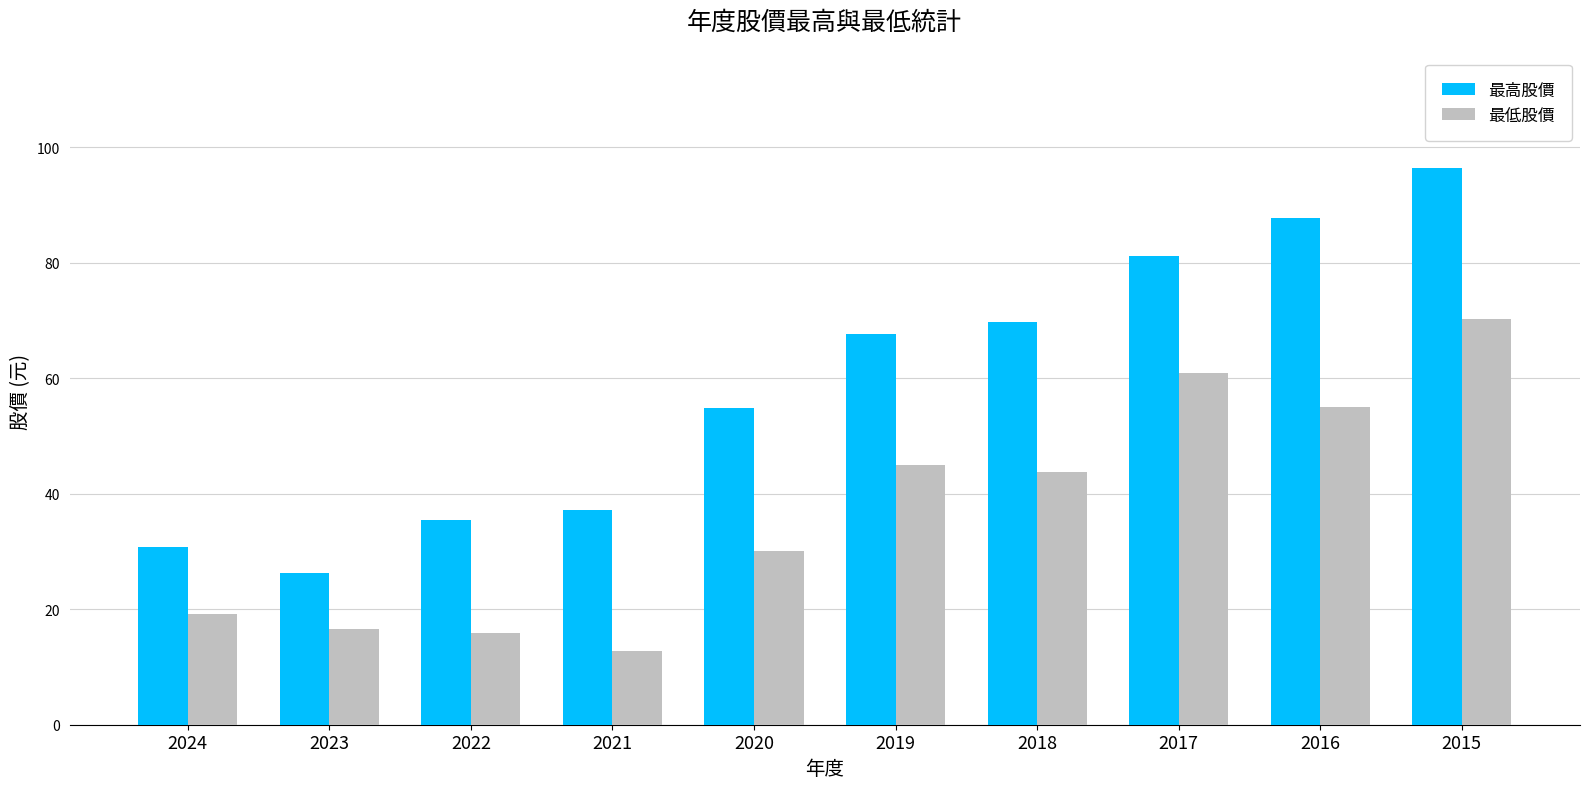

At which label is 最低股價 closest to 41?

2018